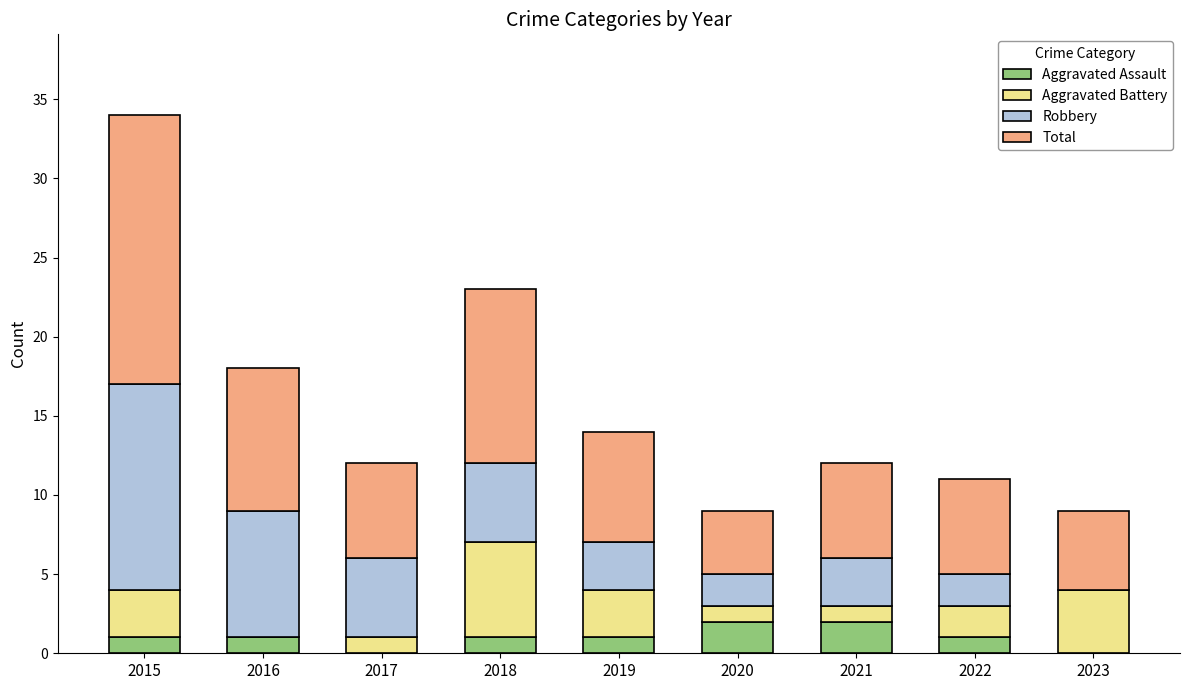

What are all the series names shown in the legend?

Aggravated Assault, Aggravated Battery, Robbery, Total